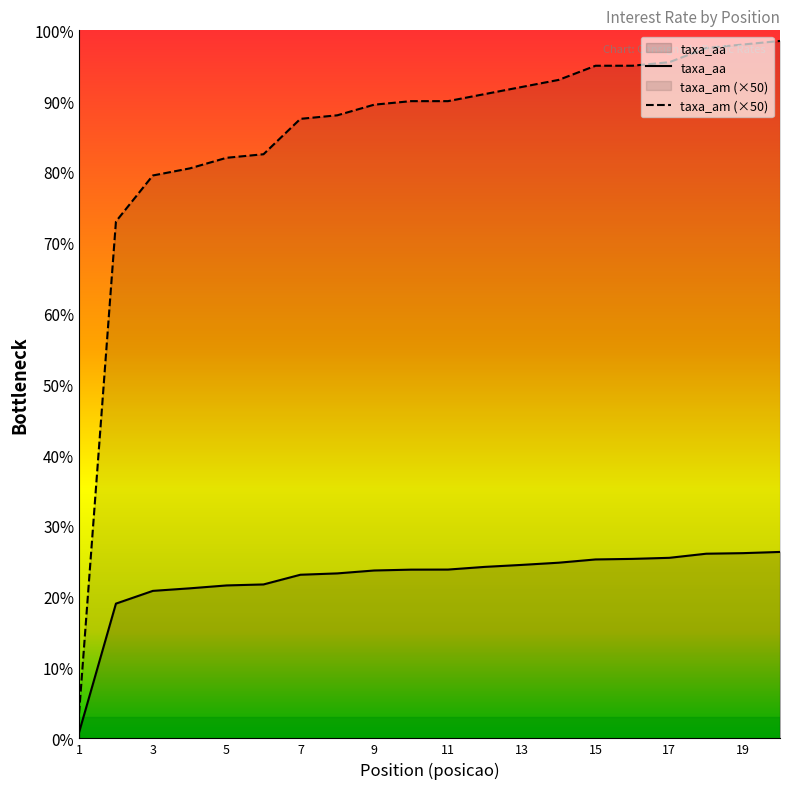

How many lines are shown in the chart?

2